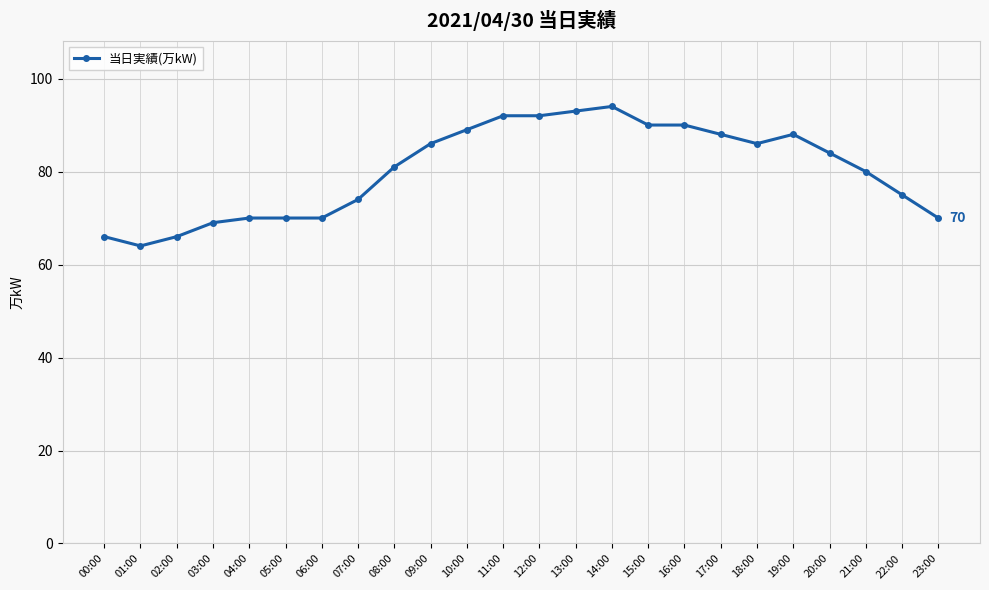

How many data points are less than 84?

12